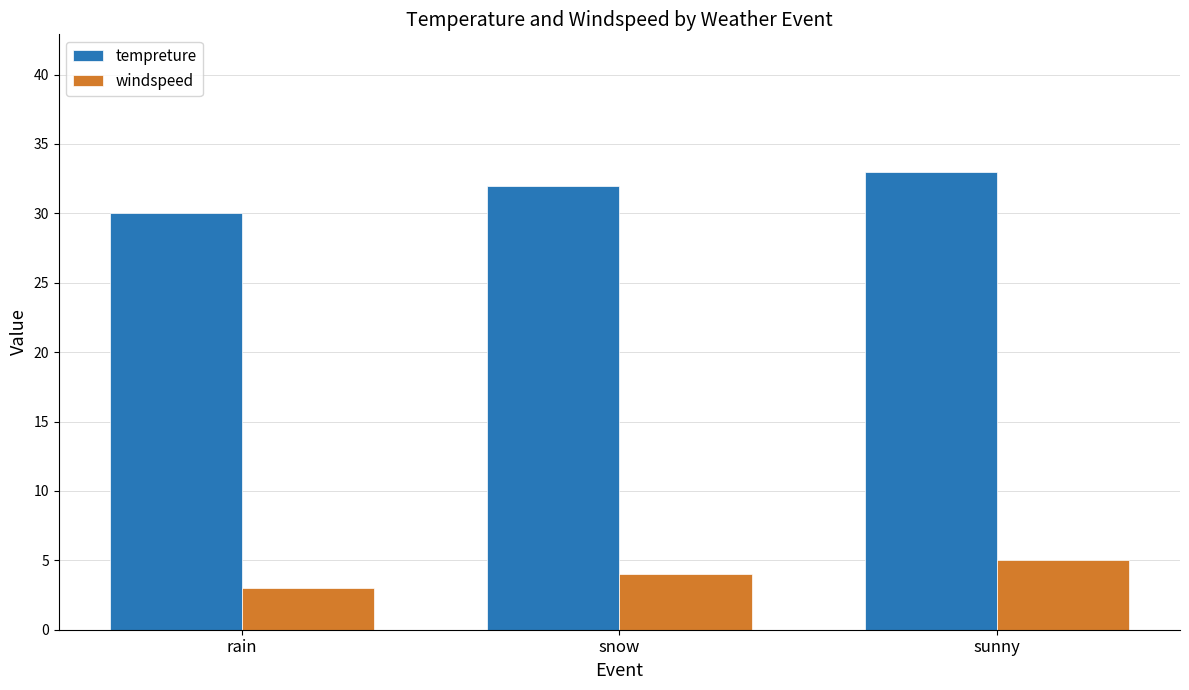

The value of tempreture at rain is 30. True or false?

True